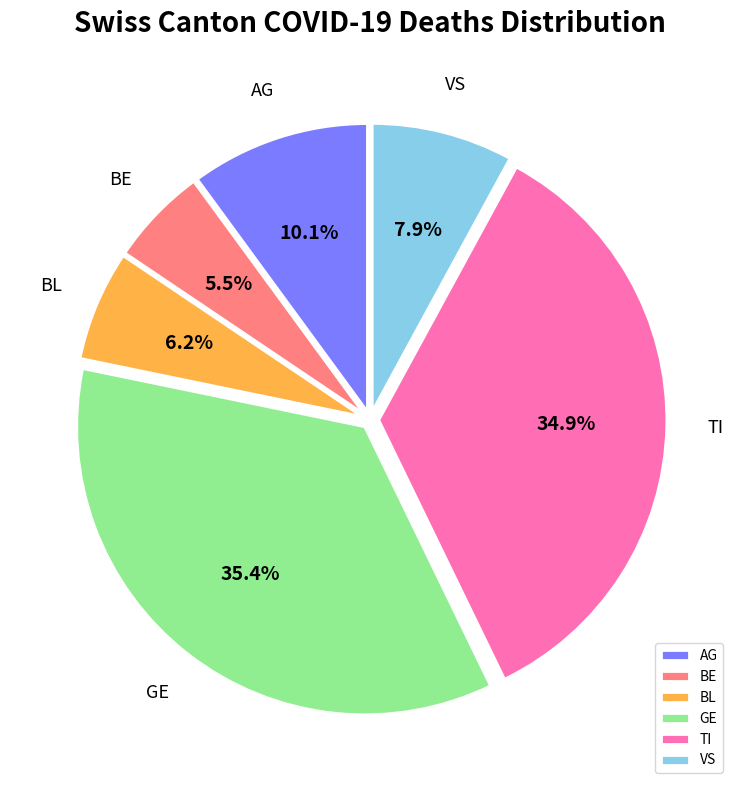

How many segments does this pie chart have?

6